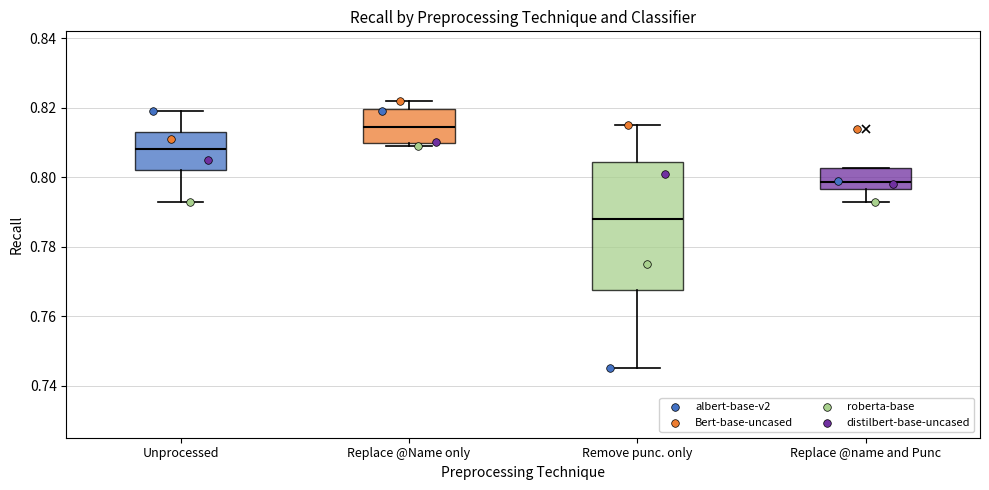

Reading left to right, read every box against the y-axis: the position of its median line, the range the box covers, and the ends of its whiskers. The values are not printed on the chart, so give them approximately, as read against the axis.

Unprocessed: median 0.808, box 0.802 to 0.814, whiskers 0.794 to 0.820
Replace @Name only: median 0.814, box 0.810 to 0.820, whiskers 0.810 (just below the box's lower edge) to 0.822
Remove punc. only: median 0.788, box 0.768 to 0.804, whiskers 0.746 to 0.816
Replace @name and Punc: median 0.798, box 0.796 to 0.802, whiskers 0.794 to 0.802